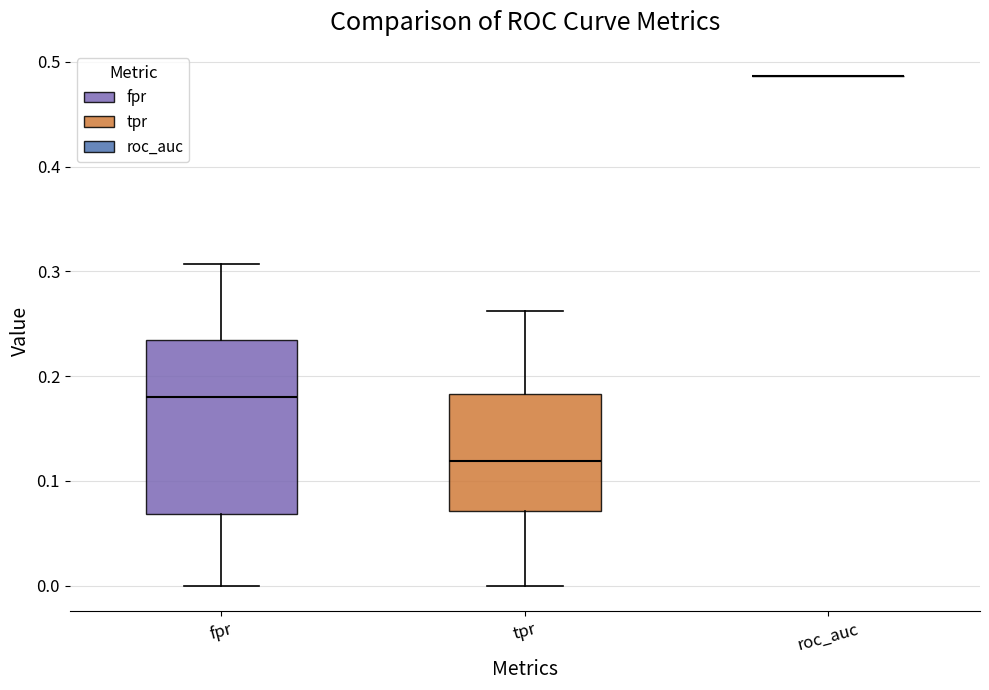

Where is the upper edge of the box for tpr on the y-axis? The values are not printed on the chart, so give them approximately, as read against the axis.

0.18